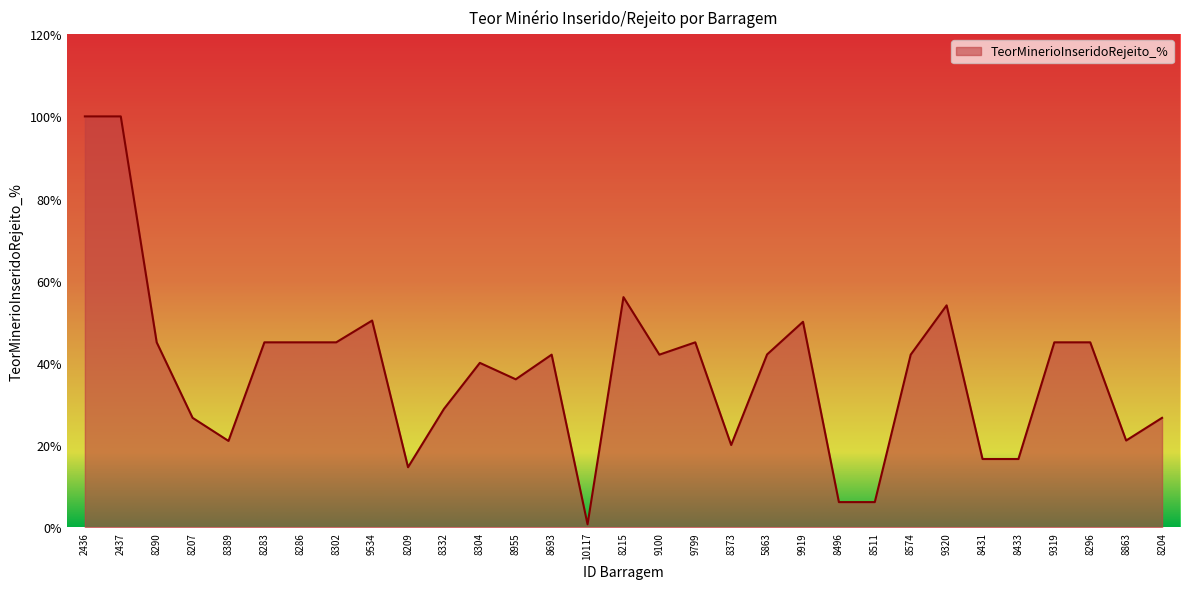

What is the change in value from 8215 to 8574?

-14.0